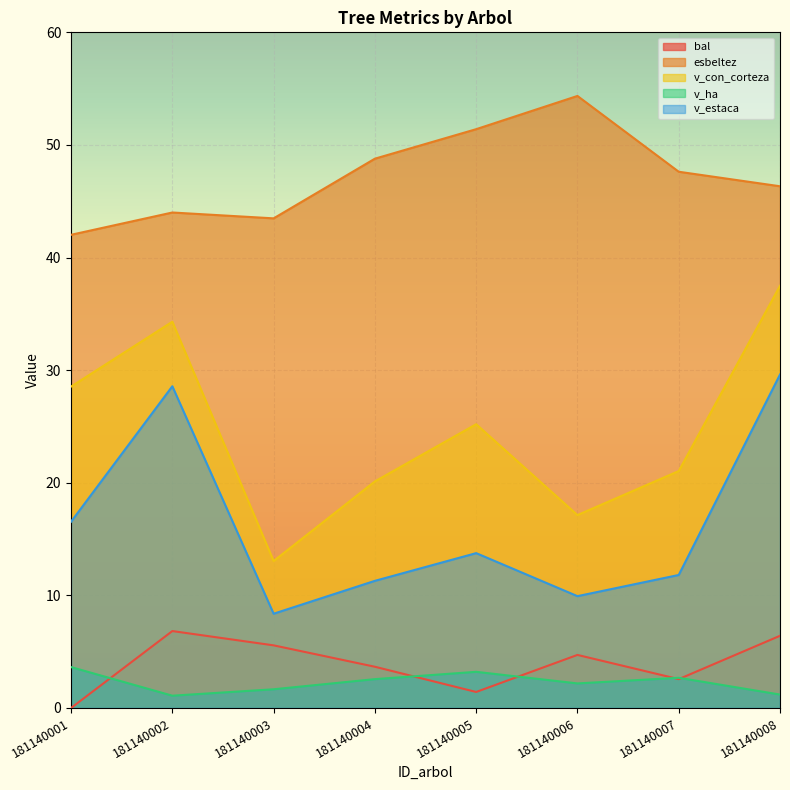

What is the average value of the esbeltez series?

47.2